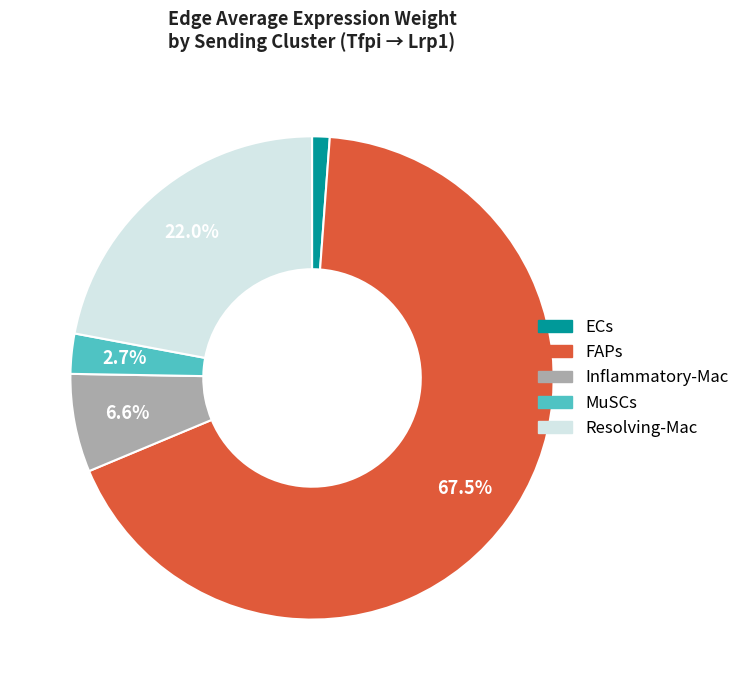

Does any single category account for the majority?

Yes